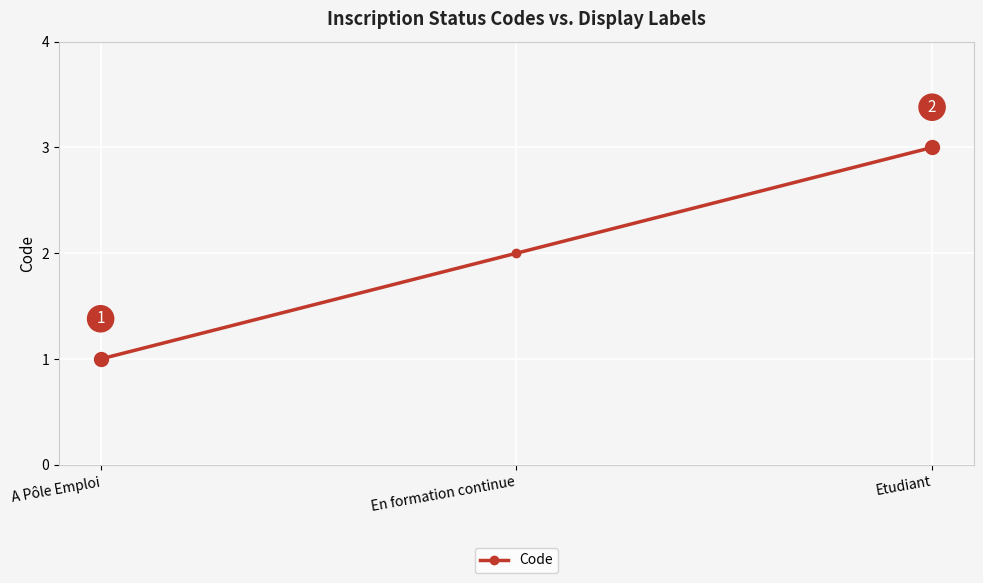

What is the value of the 2nd point from the left?

2